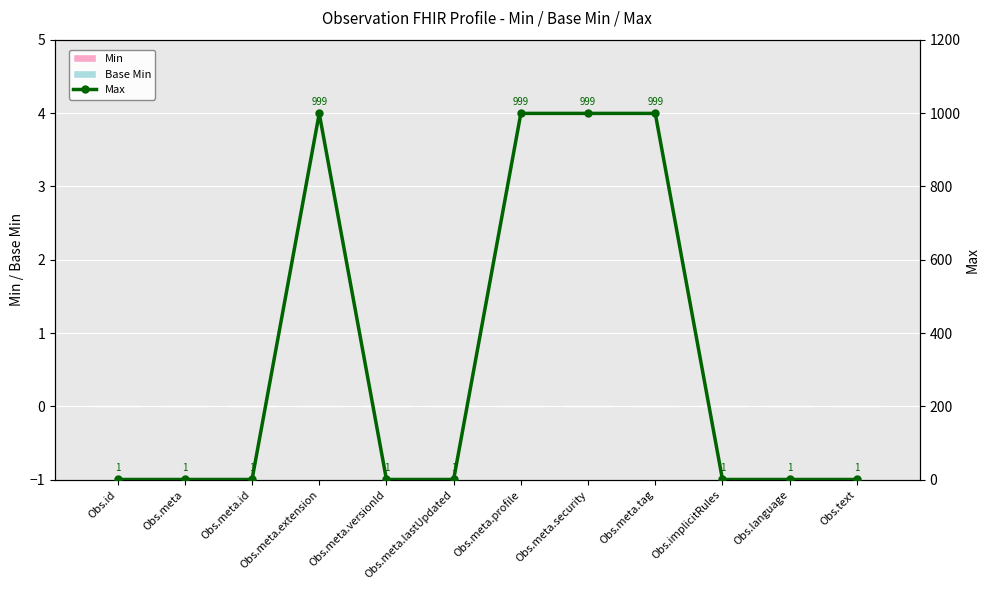

Does the chart contain any negative values?

No